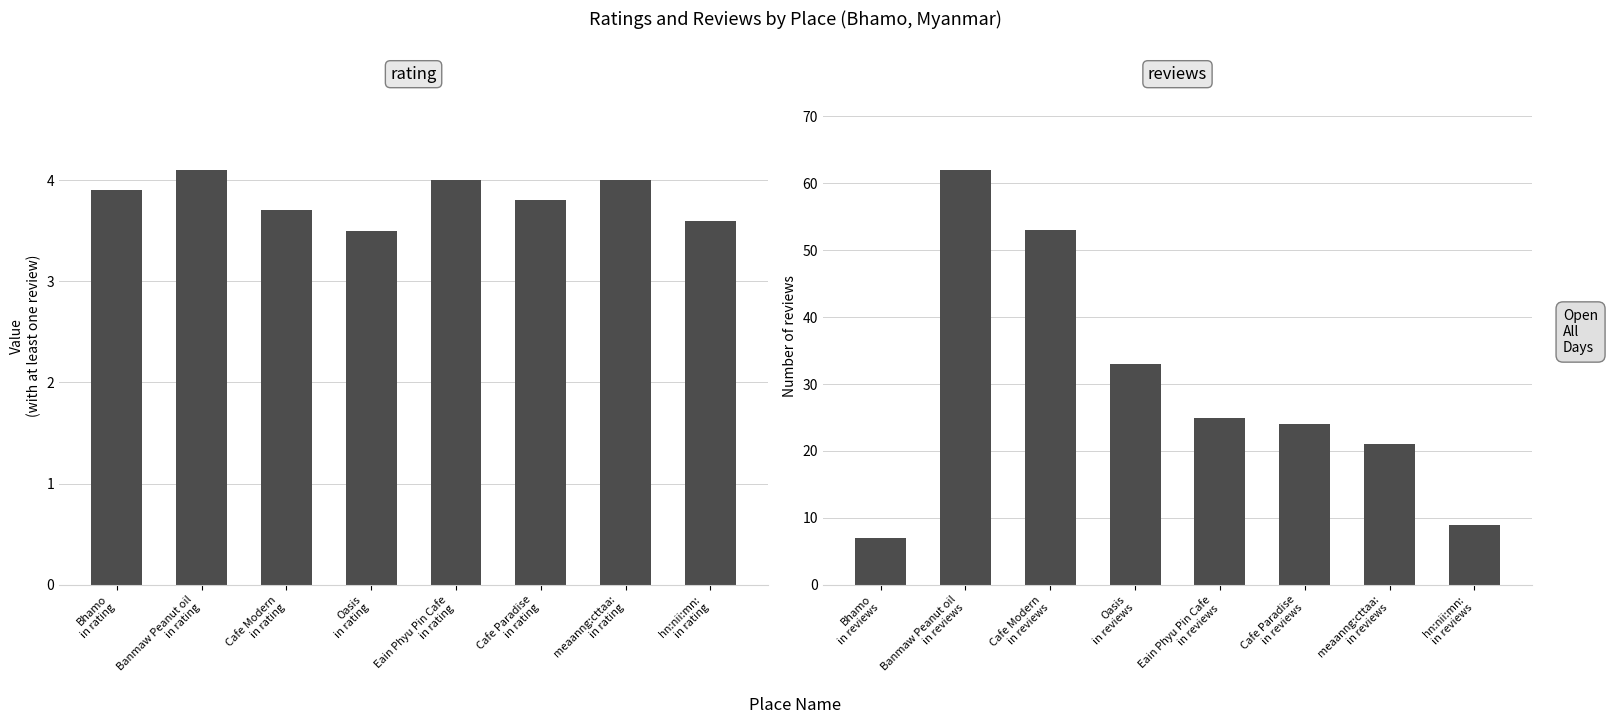

Which series has the largest total across all categories?

reviews